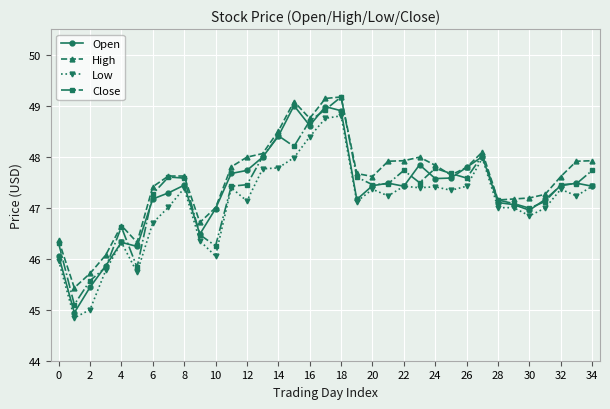

What is the difference between the second highest and second lowest values in the Open series?

3.5